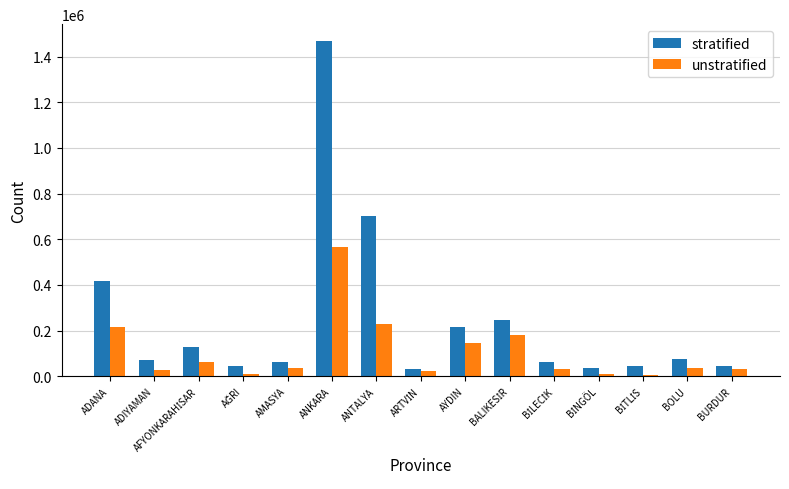

At which category is the sum across all series the highest?

ANKARA